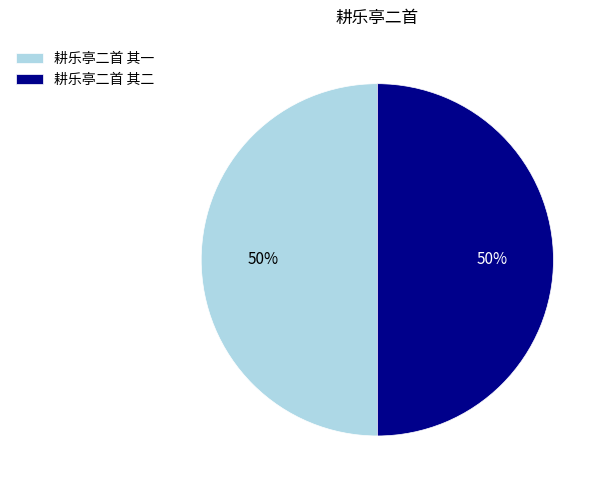

Approximately how many times larger is the value at 耕乐亭二首 其二 compared to 耕乐亭二首 其一?

1.0